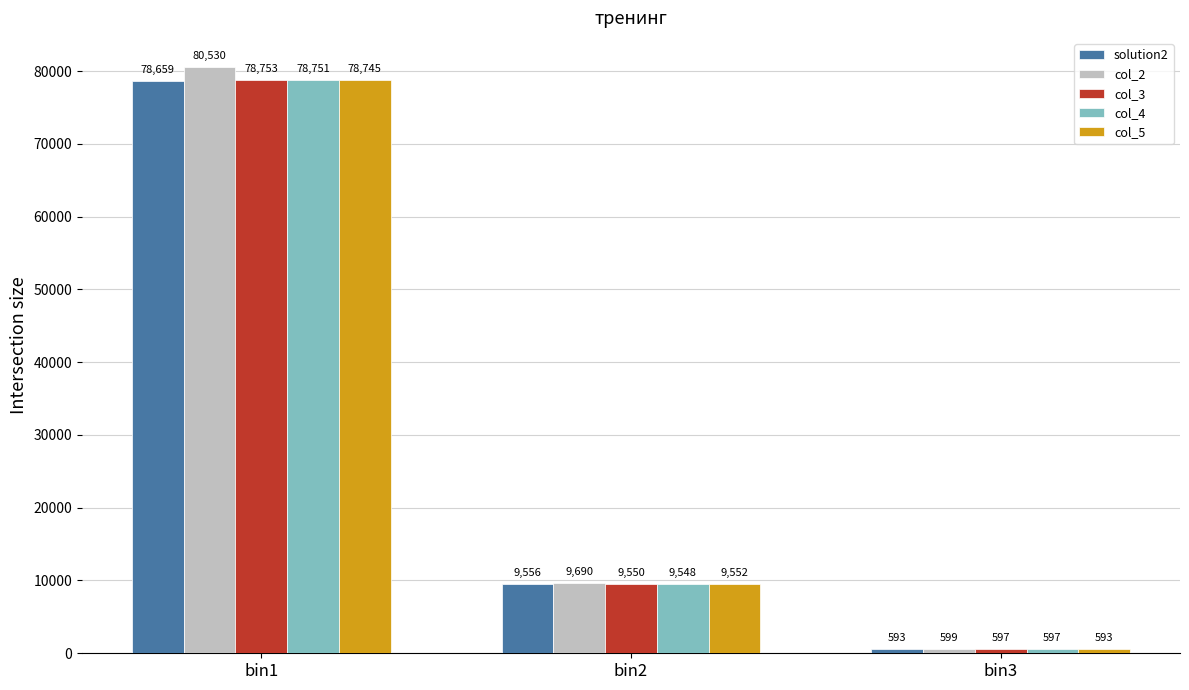

Reading left to right, transcribe all the data shown in this chart.

solution2: bin1=78659	bin2=9556	bin3=593
col_2: bin1=80530	bin2=9690	bin3=599
col_3: bin1=78753	bin2=9550	bin3=597
col_4: bin1=78751	bin2=9548	bin3=597
col_5: bin1=78745	bin2=9552	bin3=593